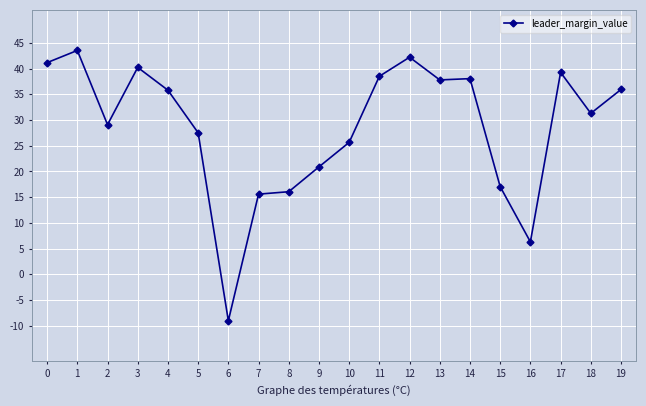

Where is the first local maximum?

1